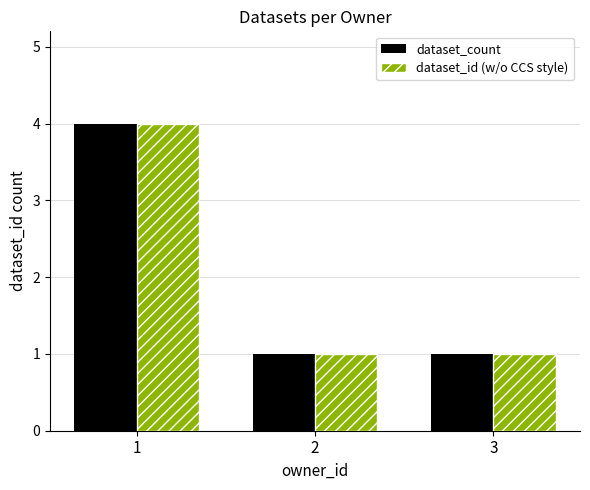

Which category has the highest value across all series?

1